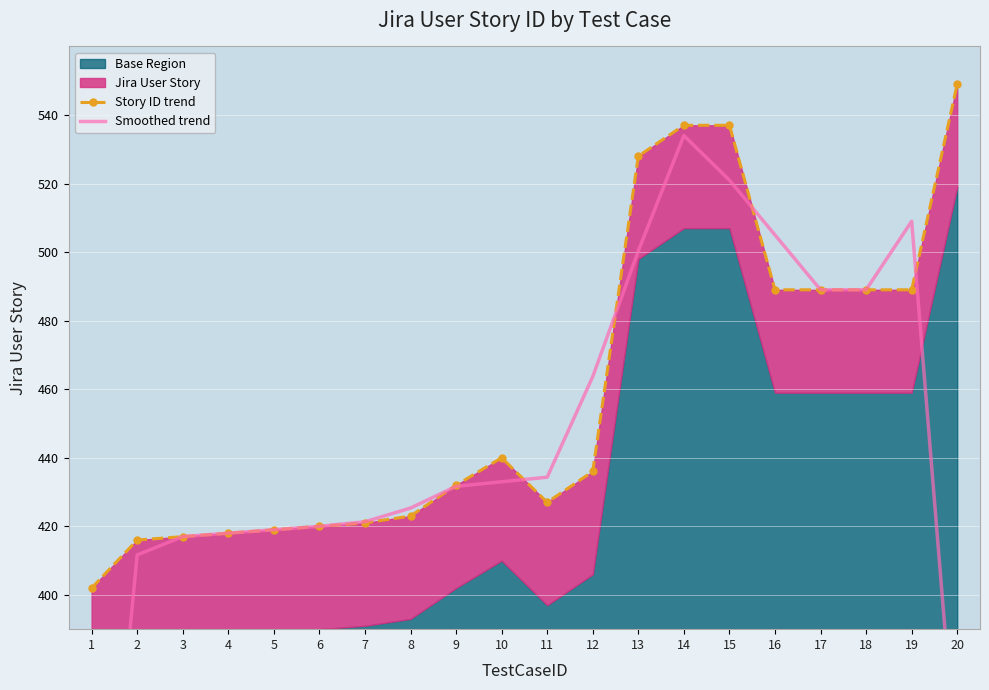

How many interior local peaks does the Story ID trend series have?

1